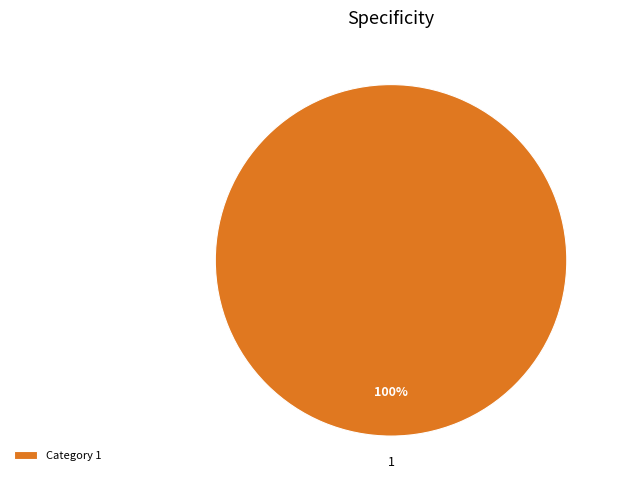

What percentage is the 1 slice, to the nearest percent?

100%